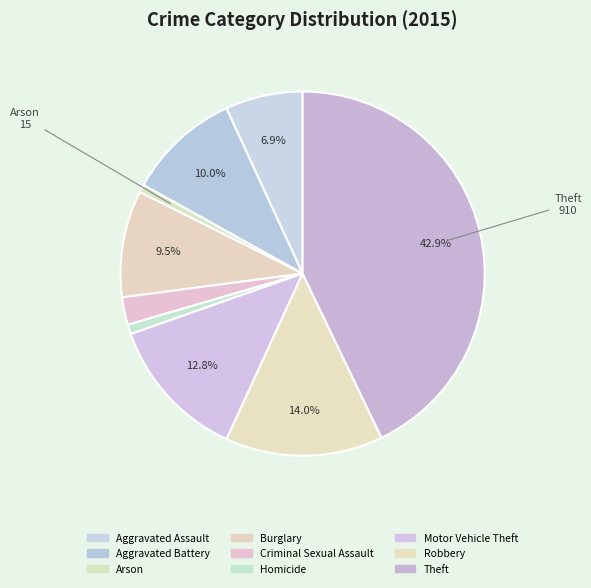

Does any single category account for the majority?

No